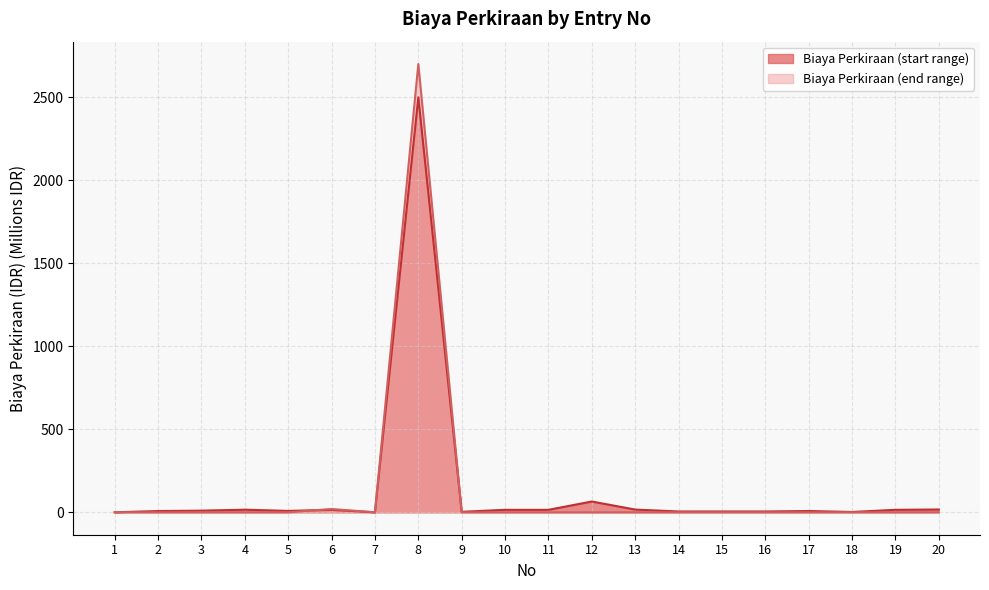

How many intersections are there between Biaya Perkiraan (end range) and Biaya Perkiraan (start range)?

3